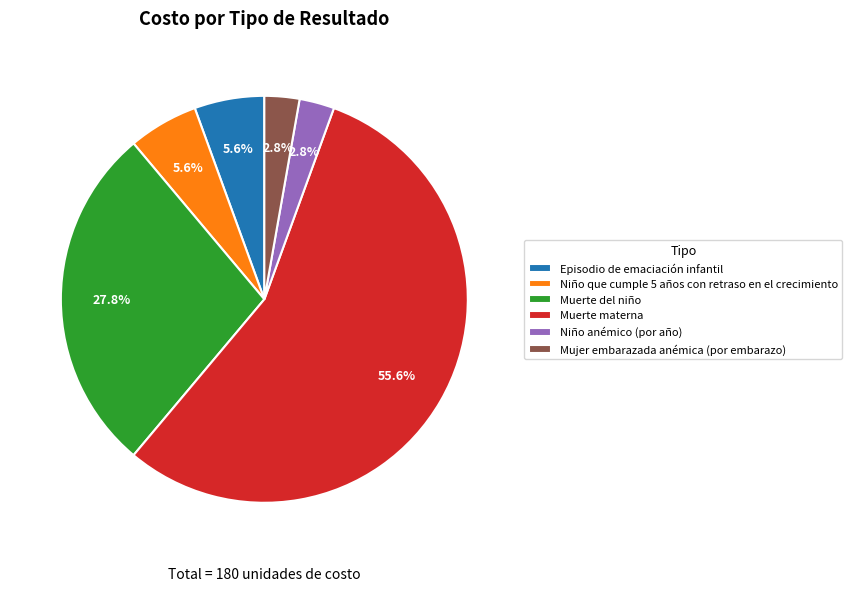

Does any single category account for the majority?

Yes